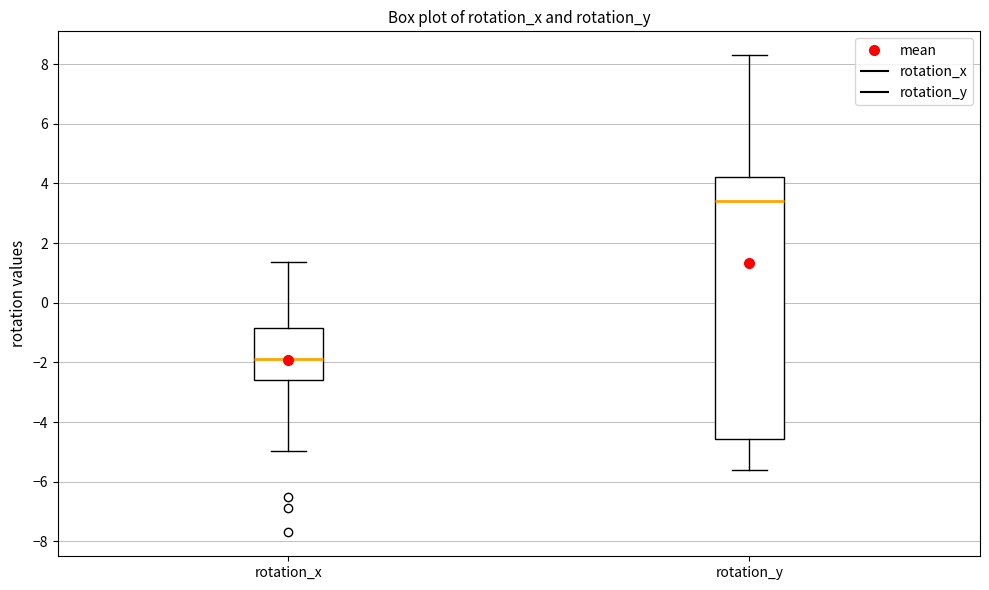

Which box is the tallest, from its lower edge to its upper edge?

rotation_y